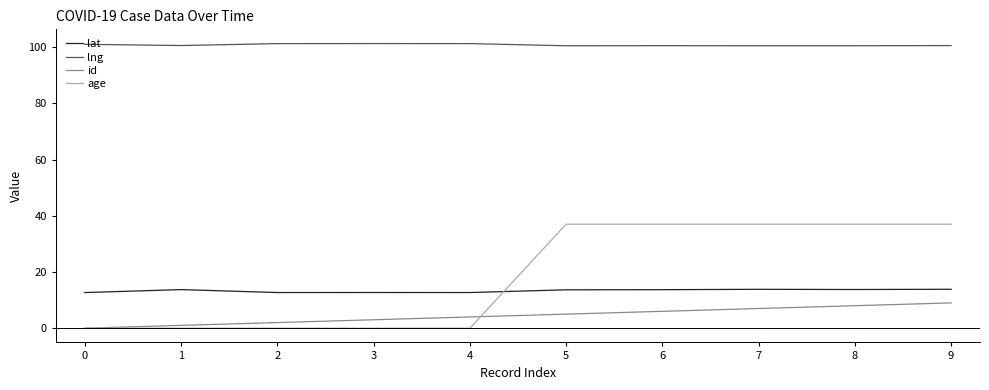

List the series in order of their peak value, highest first.

lng, age, lat, id